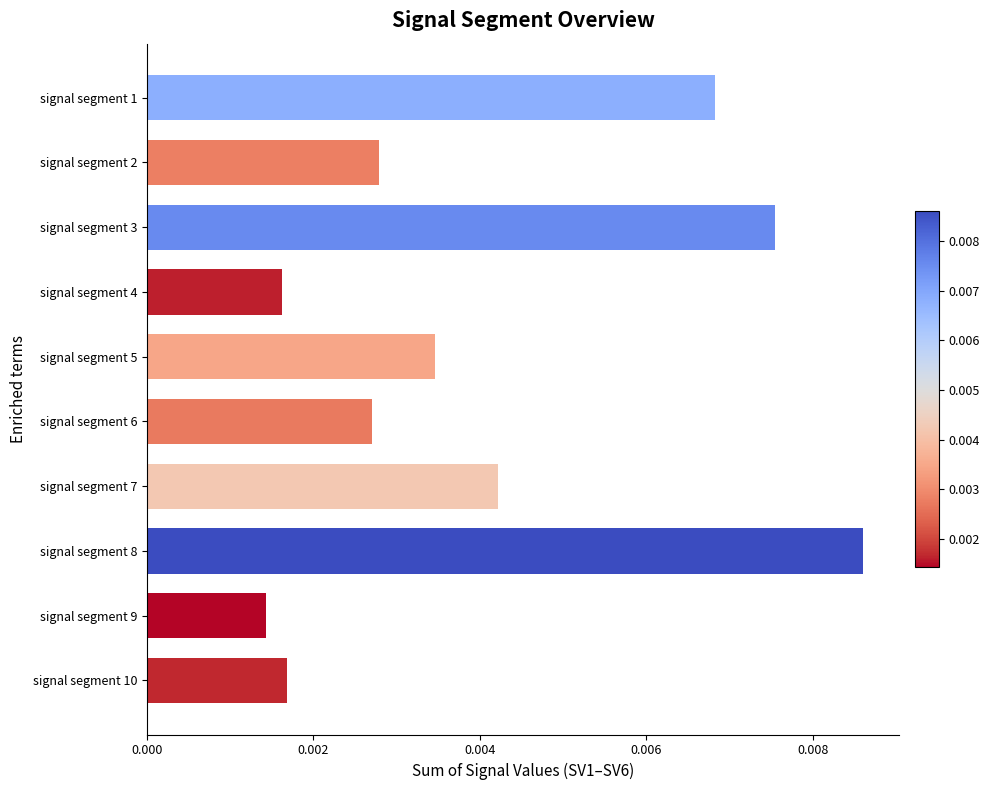

Count the values in the range 0 to 1.

10